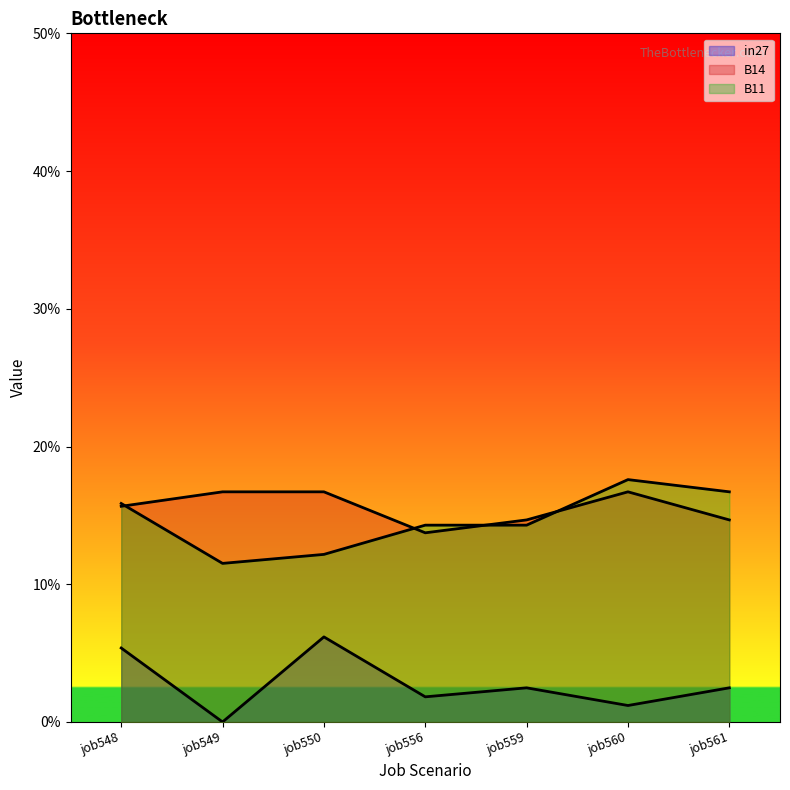

What is the average value of the B11 series?

0.1